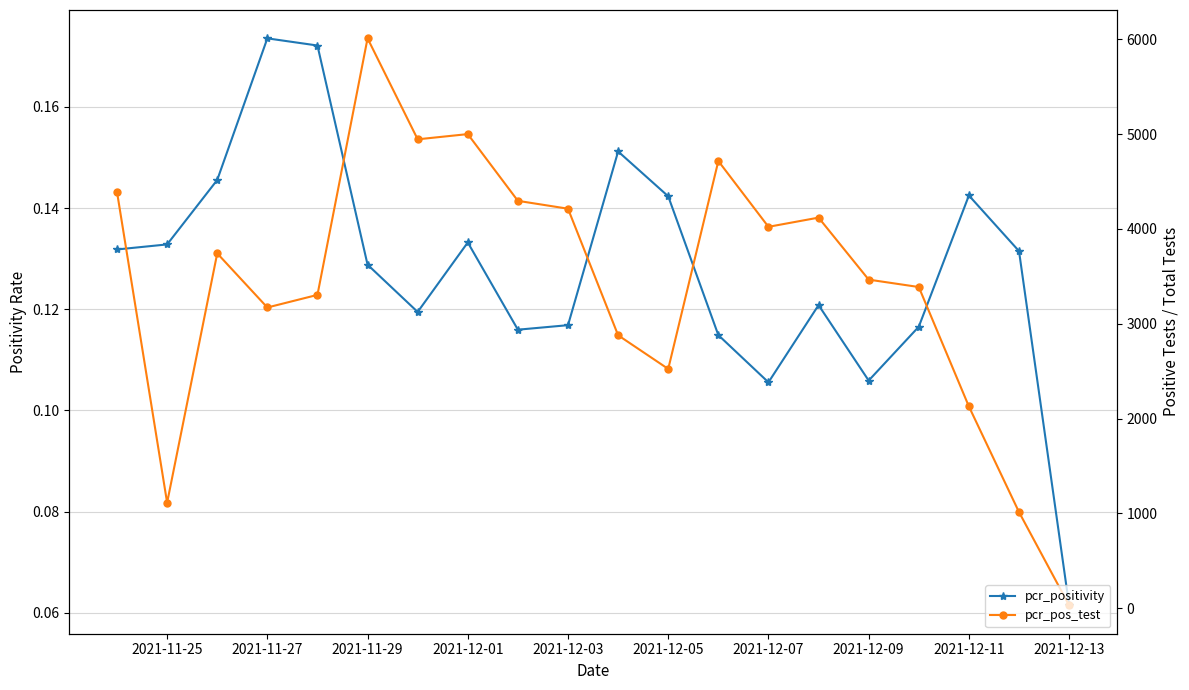

True or false: pcr_pos_test and pcr_positivity cross at least once.

False